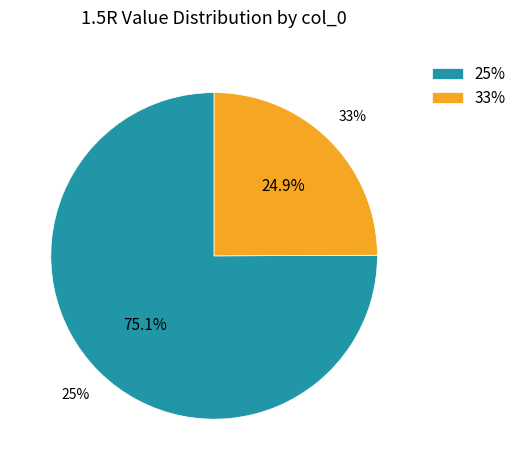

Is the sum of 33% and 50% greater than half?

No